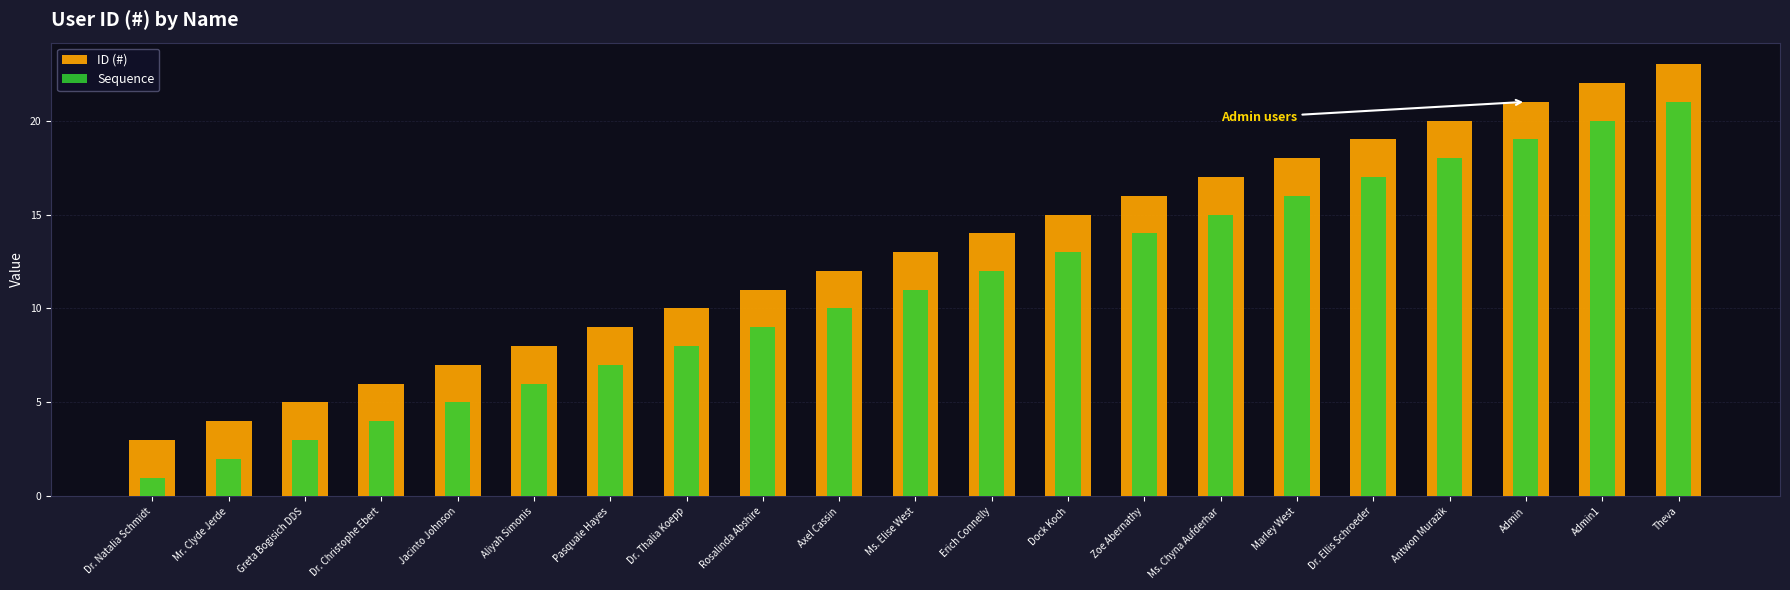

What is the maximum value for Sequence?

21